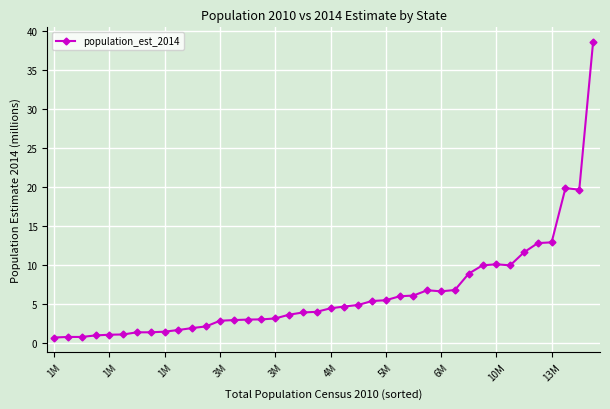

What is the value of the 4th point from the left?

0.9